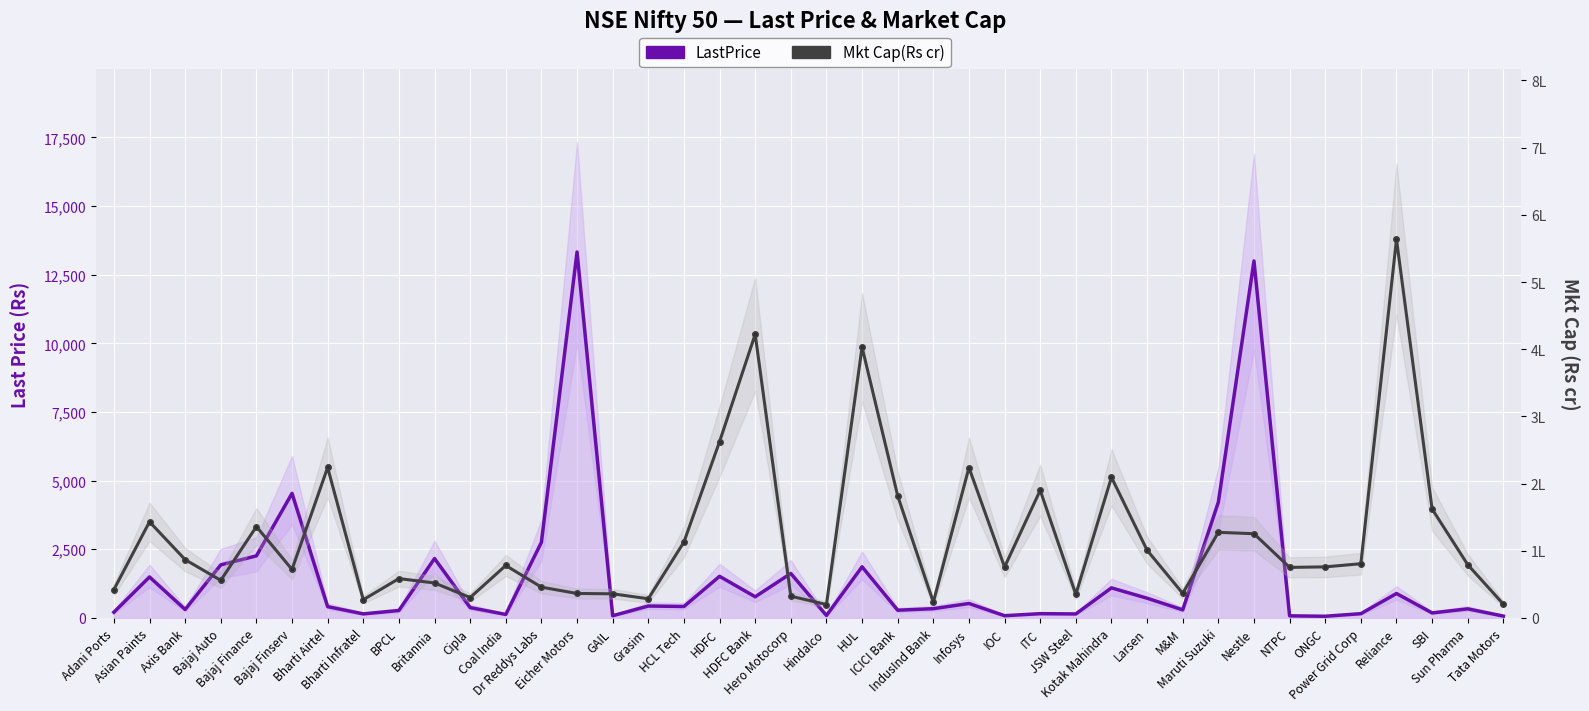

True or false: LastPrice and Mkt Cap(Rs cr) cross at least once.

False